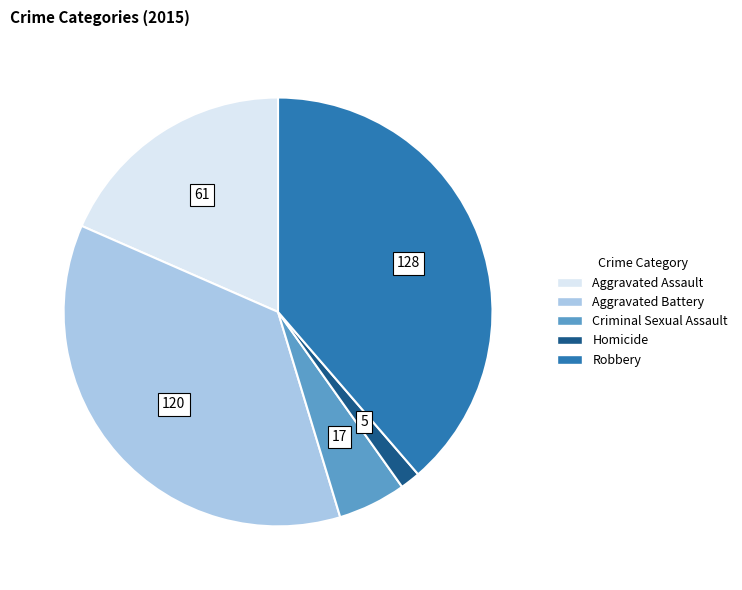

The Robbery slice represents 47% of the pie. True or false?

False